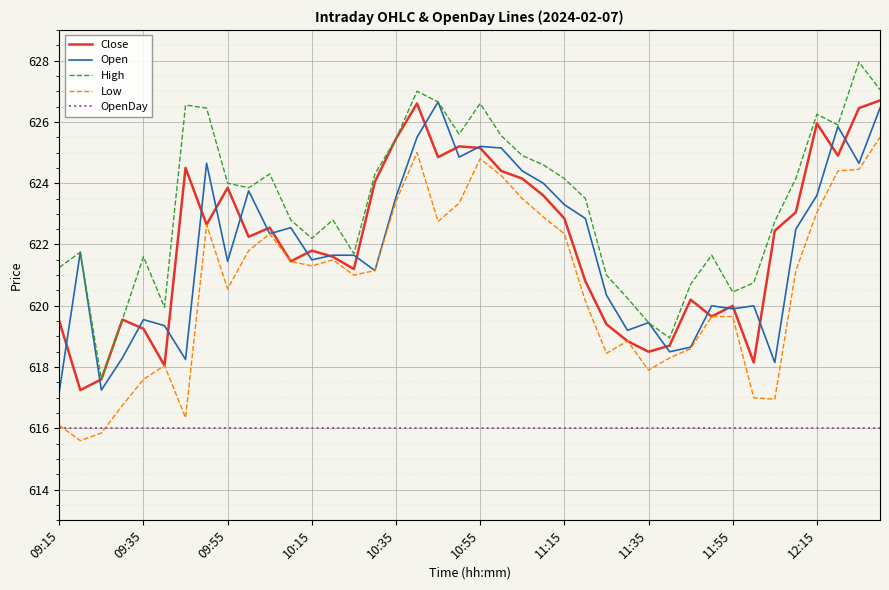

What is the greatest value displayed?

628.0